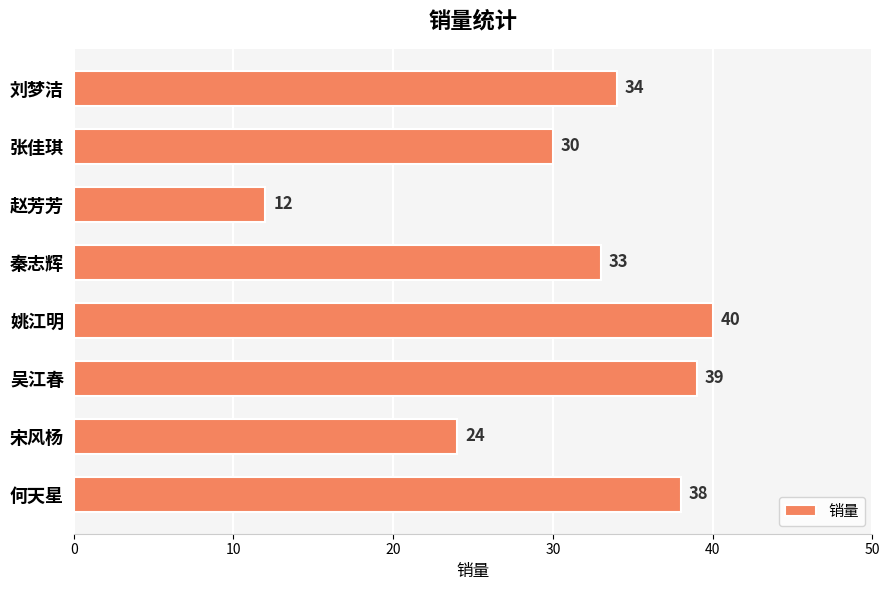

Which category has the highest value across all series?

姚江明